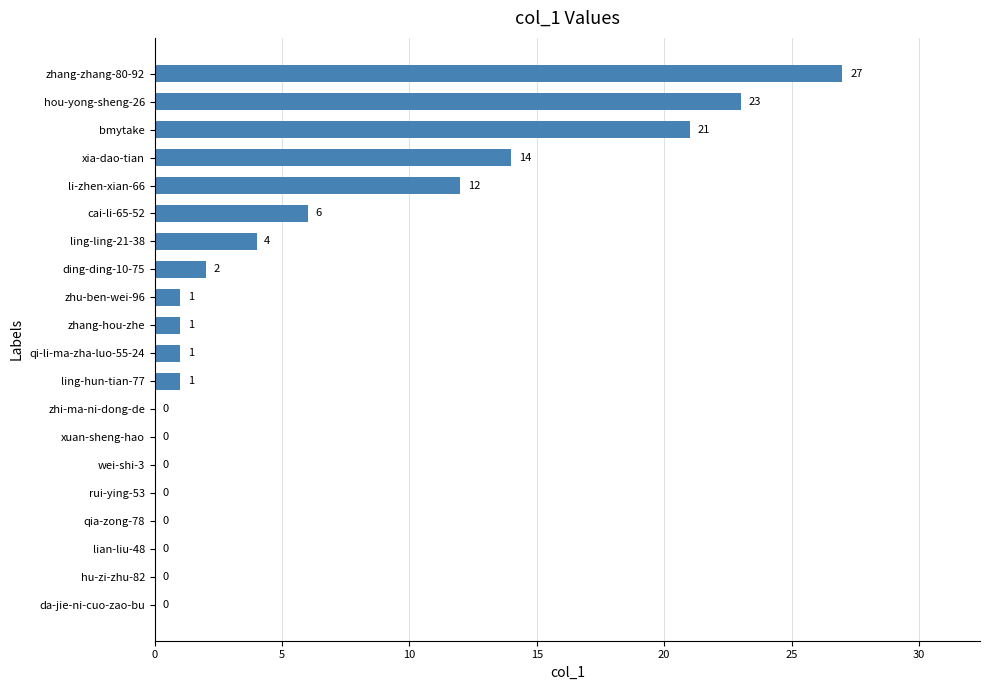

Are the bars horizontal?

Yes